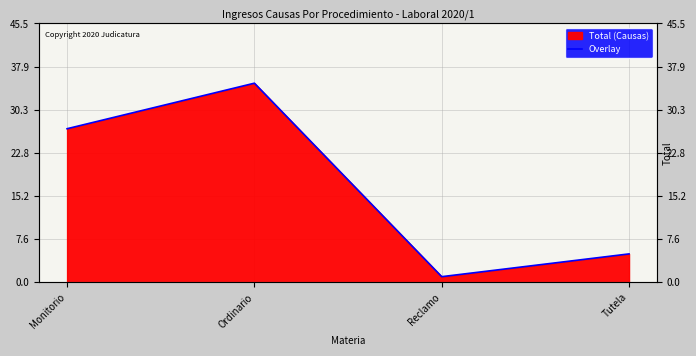

At which category does the data reach its first local valley?

Reclamo